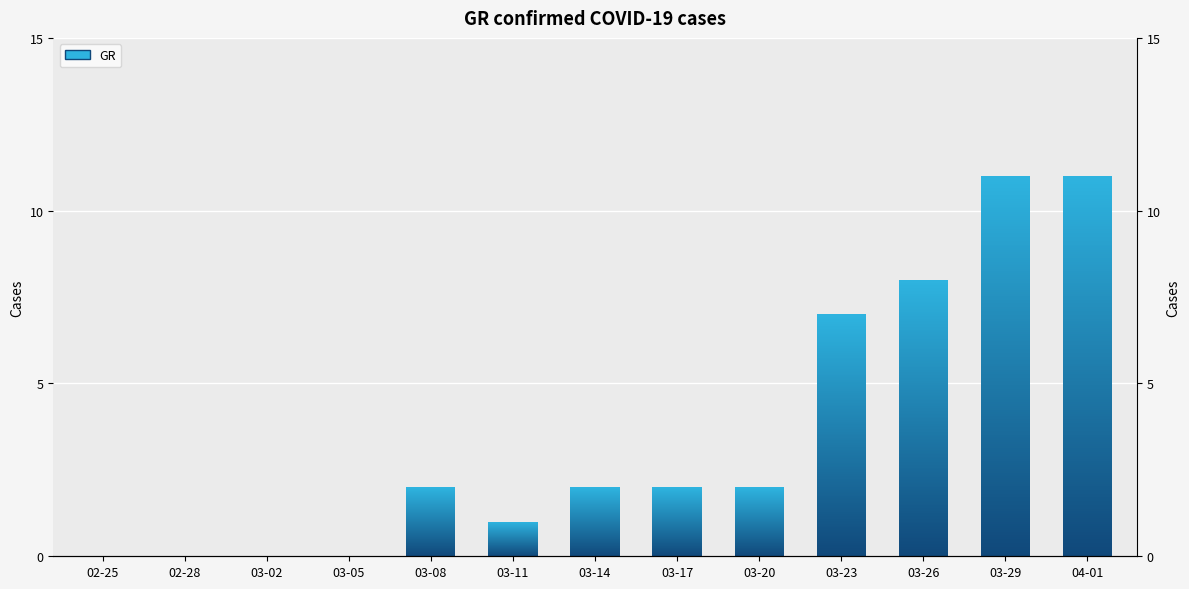

Approximately how many times larger is the value at 03-26 compared to 03-17?

4.0